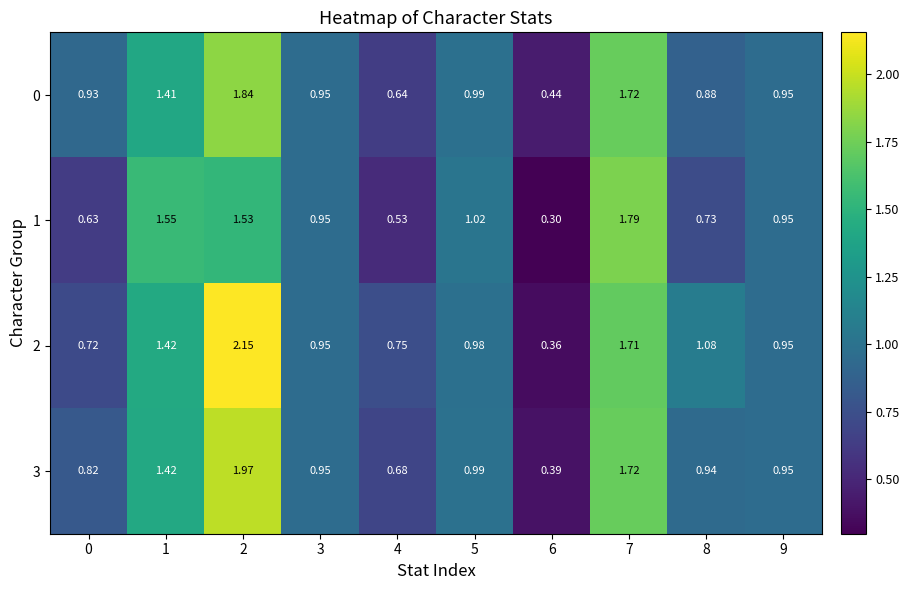

Is the value of 3 at 9 greater than the value of 2 at 1?

No